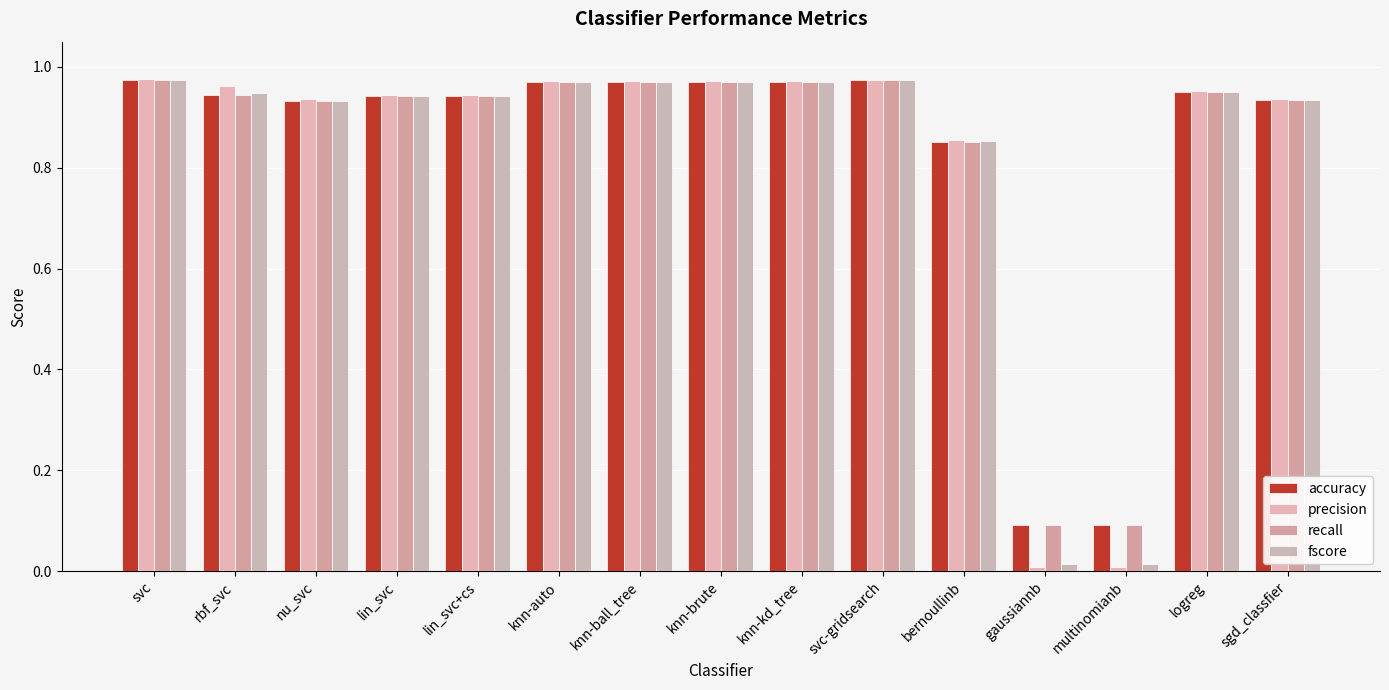

Is it true that precision equals 1.6 at rbf_svc?

False